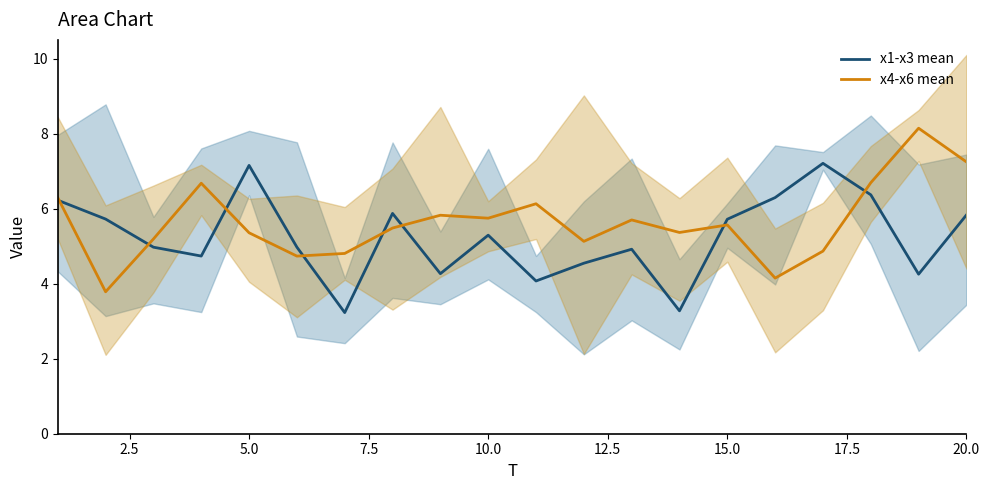

What is the highest value of the x4-x6 mean series?

8.1